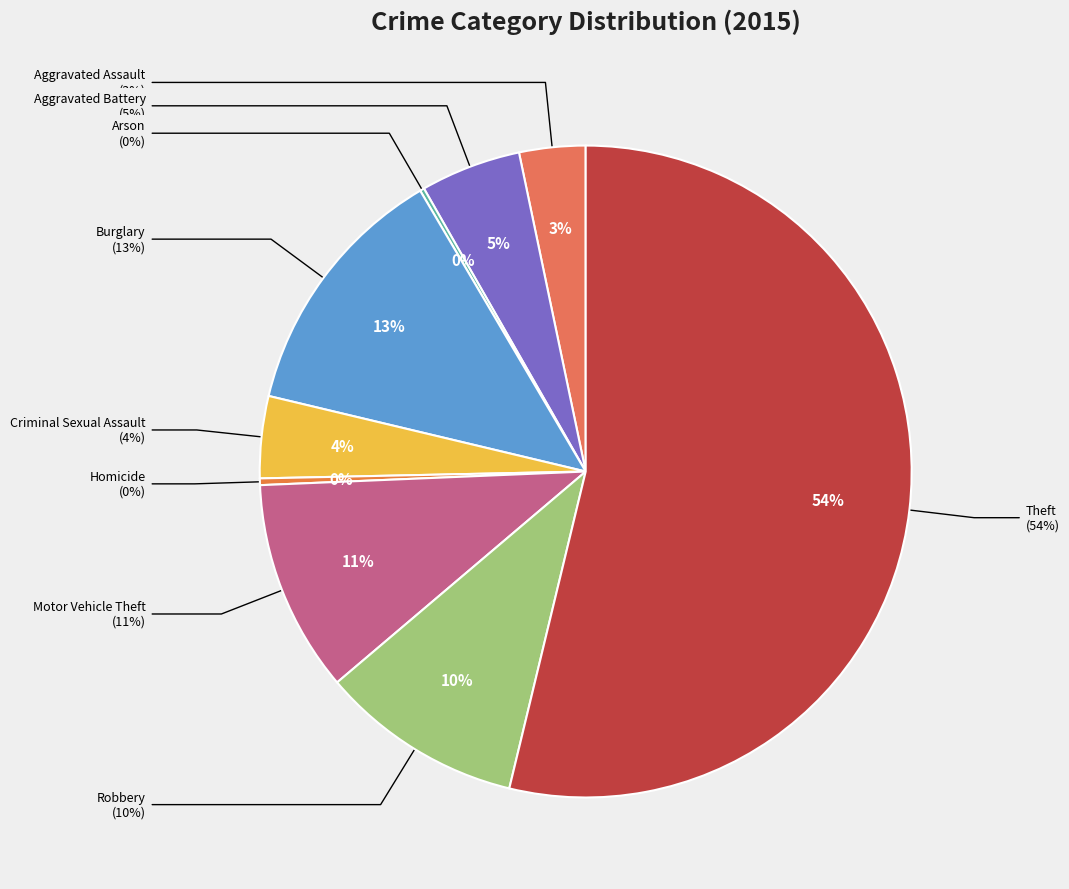

Do Aggravated Assault and Arson together represent more than half of the pie?

No